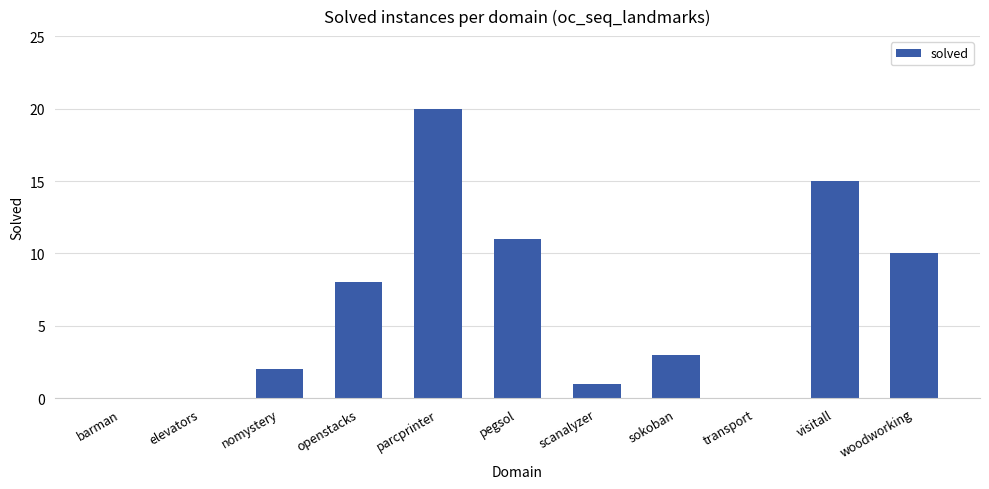

How many categories are shown in the chart?

11